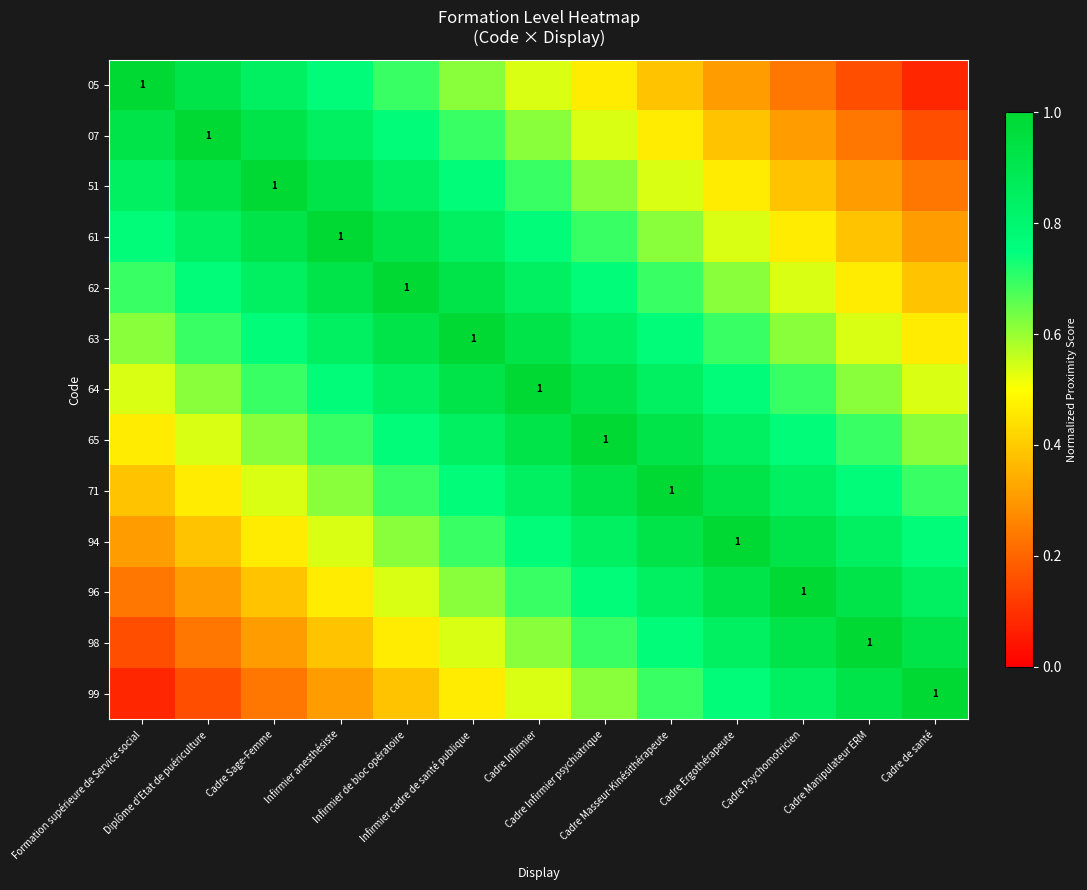

What is the difference between the highest and lowest values at Cadre Infirmier?

0.5